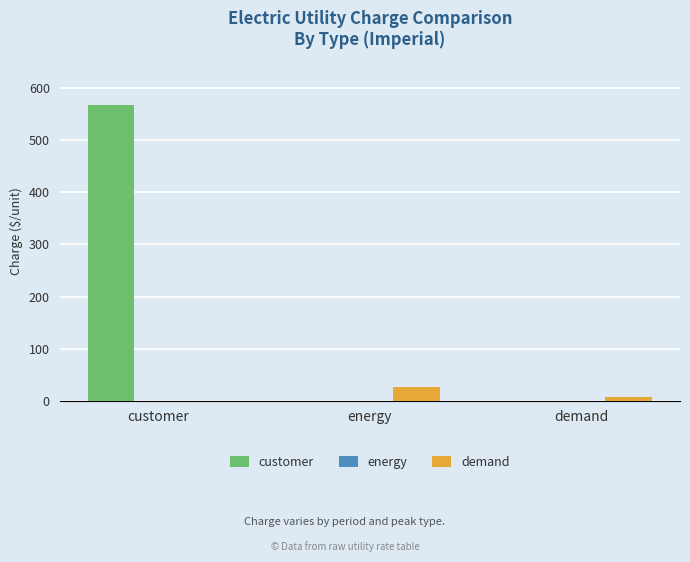

Count the number of data series in this chart.

3